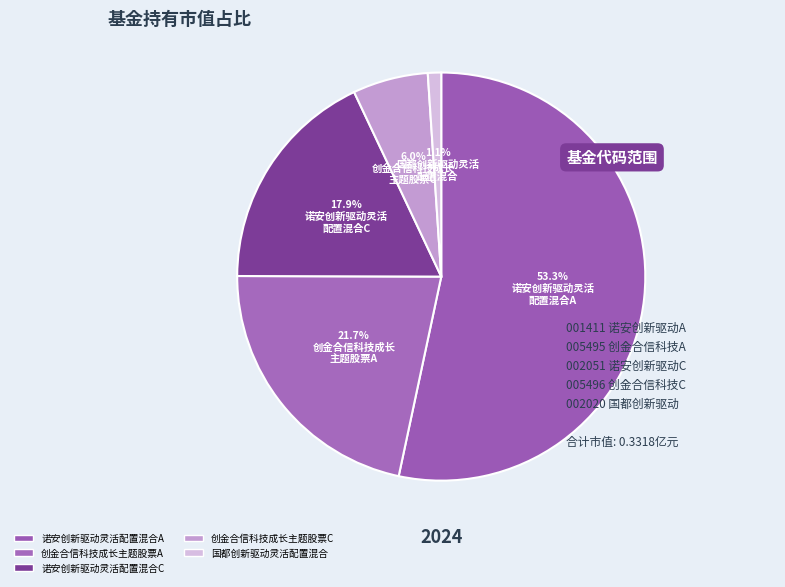

To the nearest percent, what percentage of the pie is 诺安创新驱动灵活配置混合A?

53%